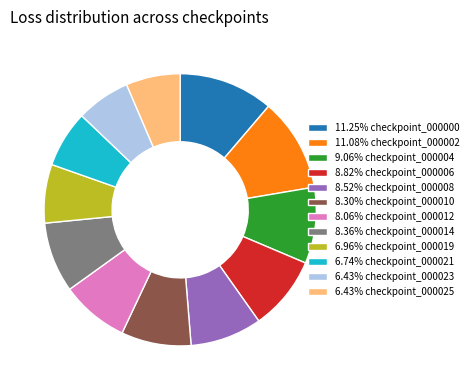

Does any single category account for the majority?

No